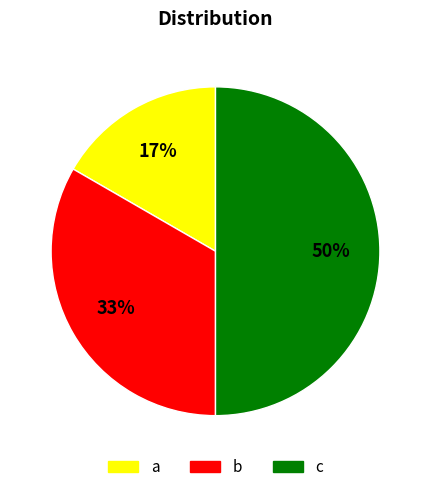

What percentage is the b slice, to the nearest percent?

33%